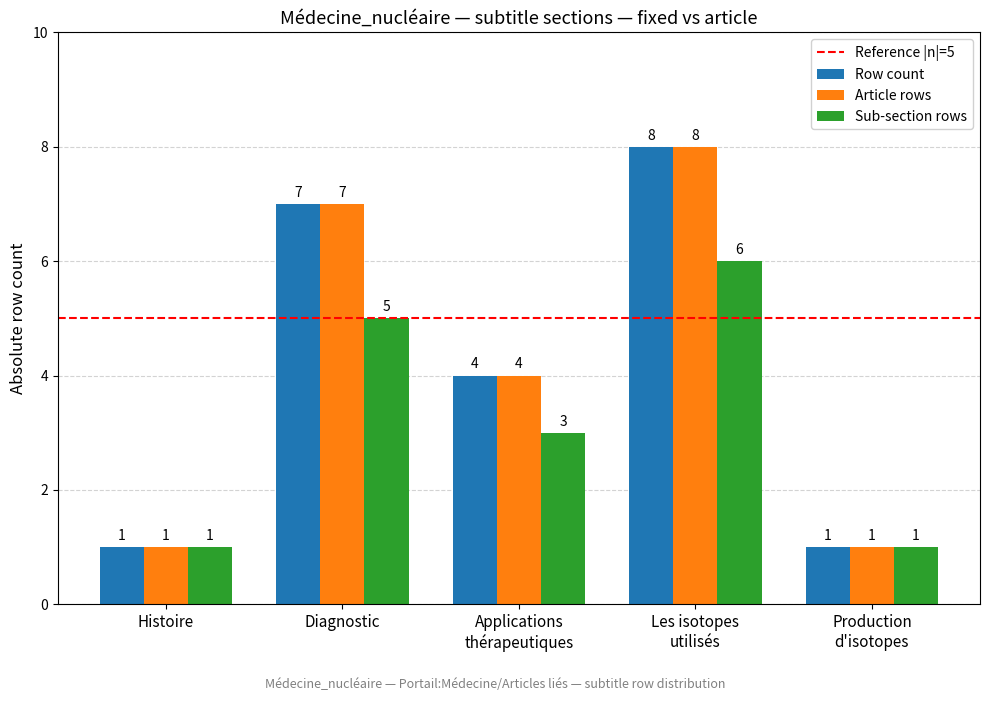

How many bars are there in each group?

3